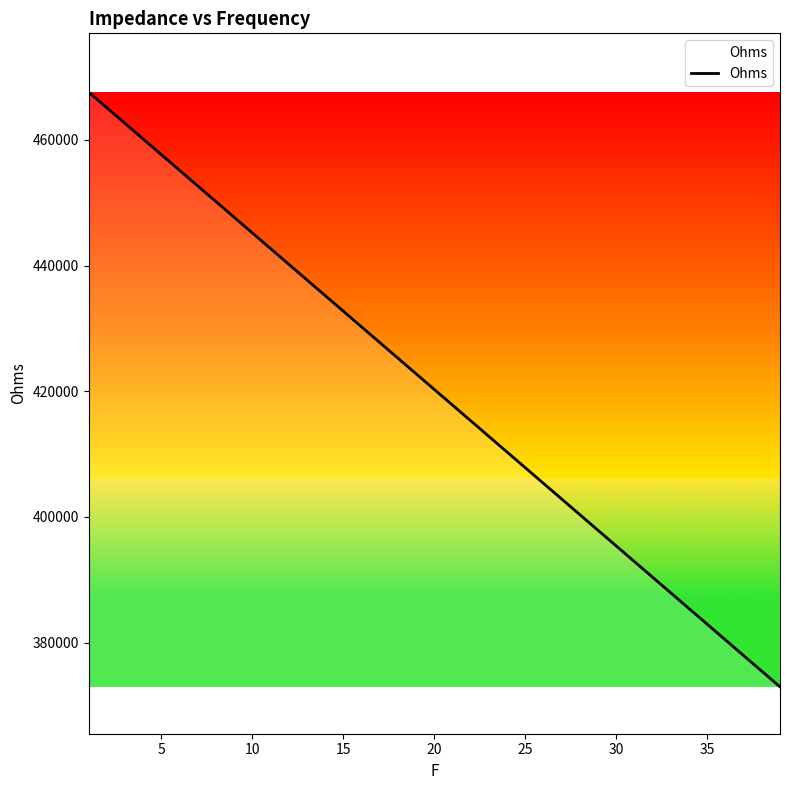

What is the maximum value shown in the chart?

467604.0